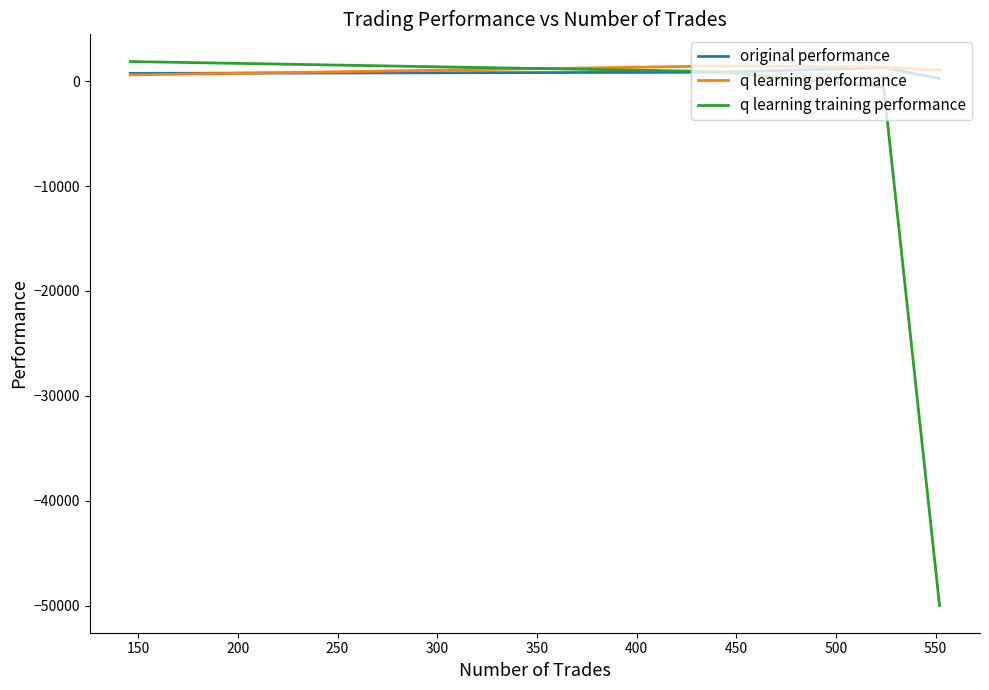

Which series has the largest range (max minus min)?

q learning training performance